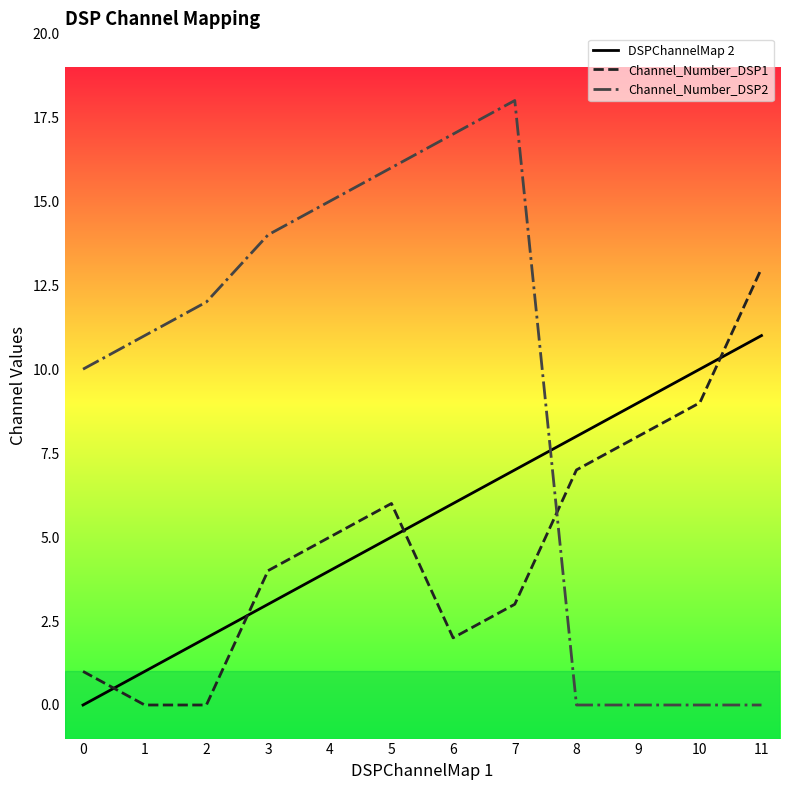

Rank the categories by Channel_Number_DSP2 value from highest to lowest.

7, 6, 5, 4, 3, 2, 1, 0, 8, 9, 10, 11